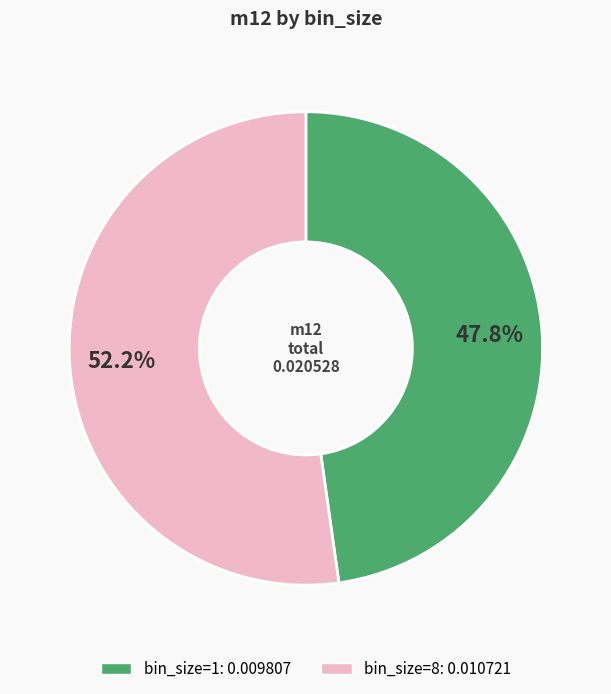

Does any single category account for the majority?

Yes